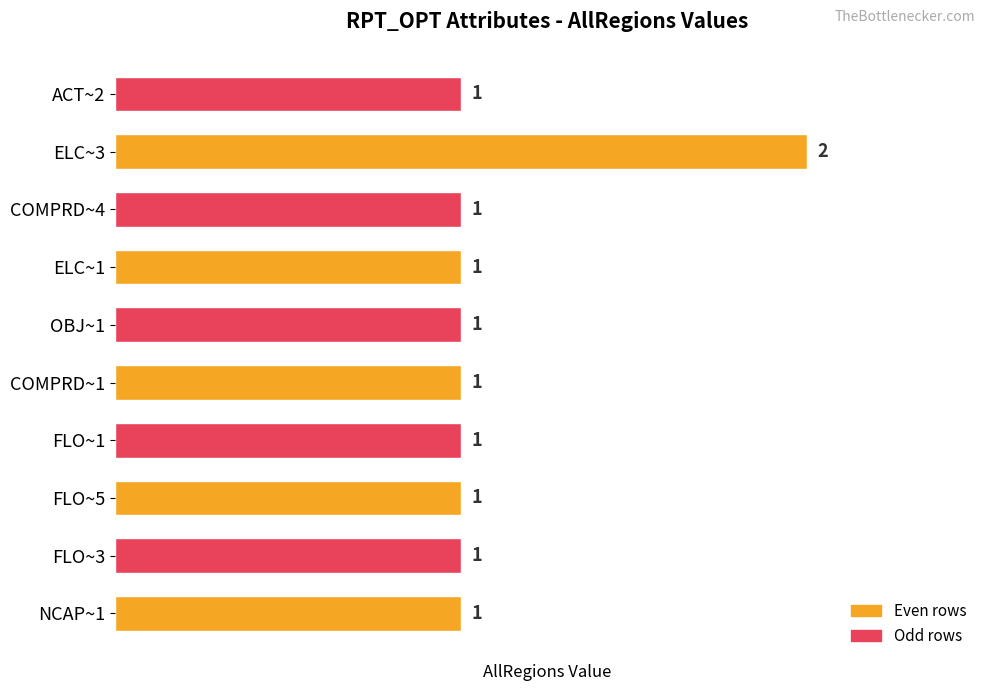

Count the values in the range 1 to 2.

10